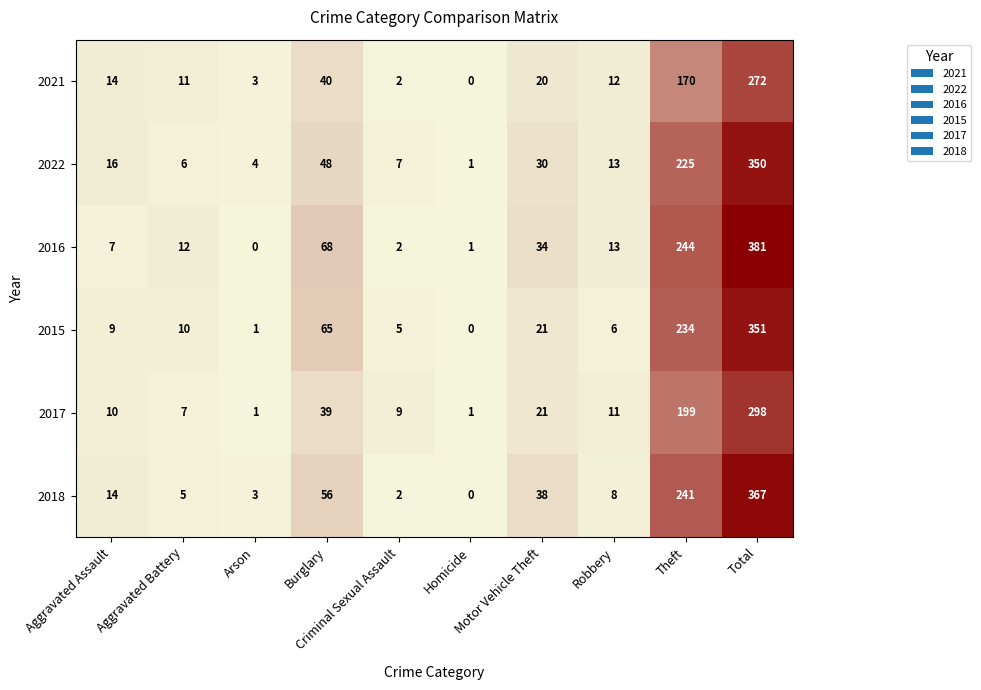

Which series has the widest spread of values?

2016